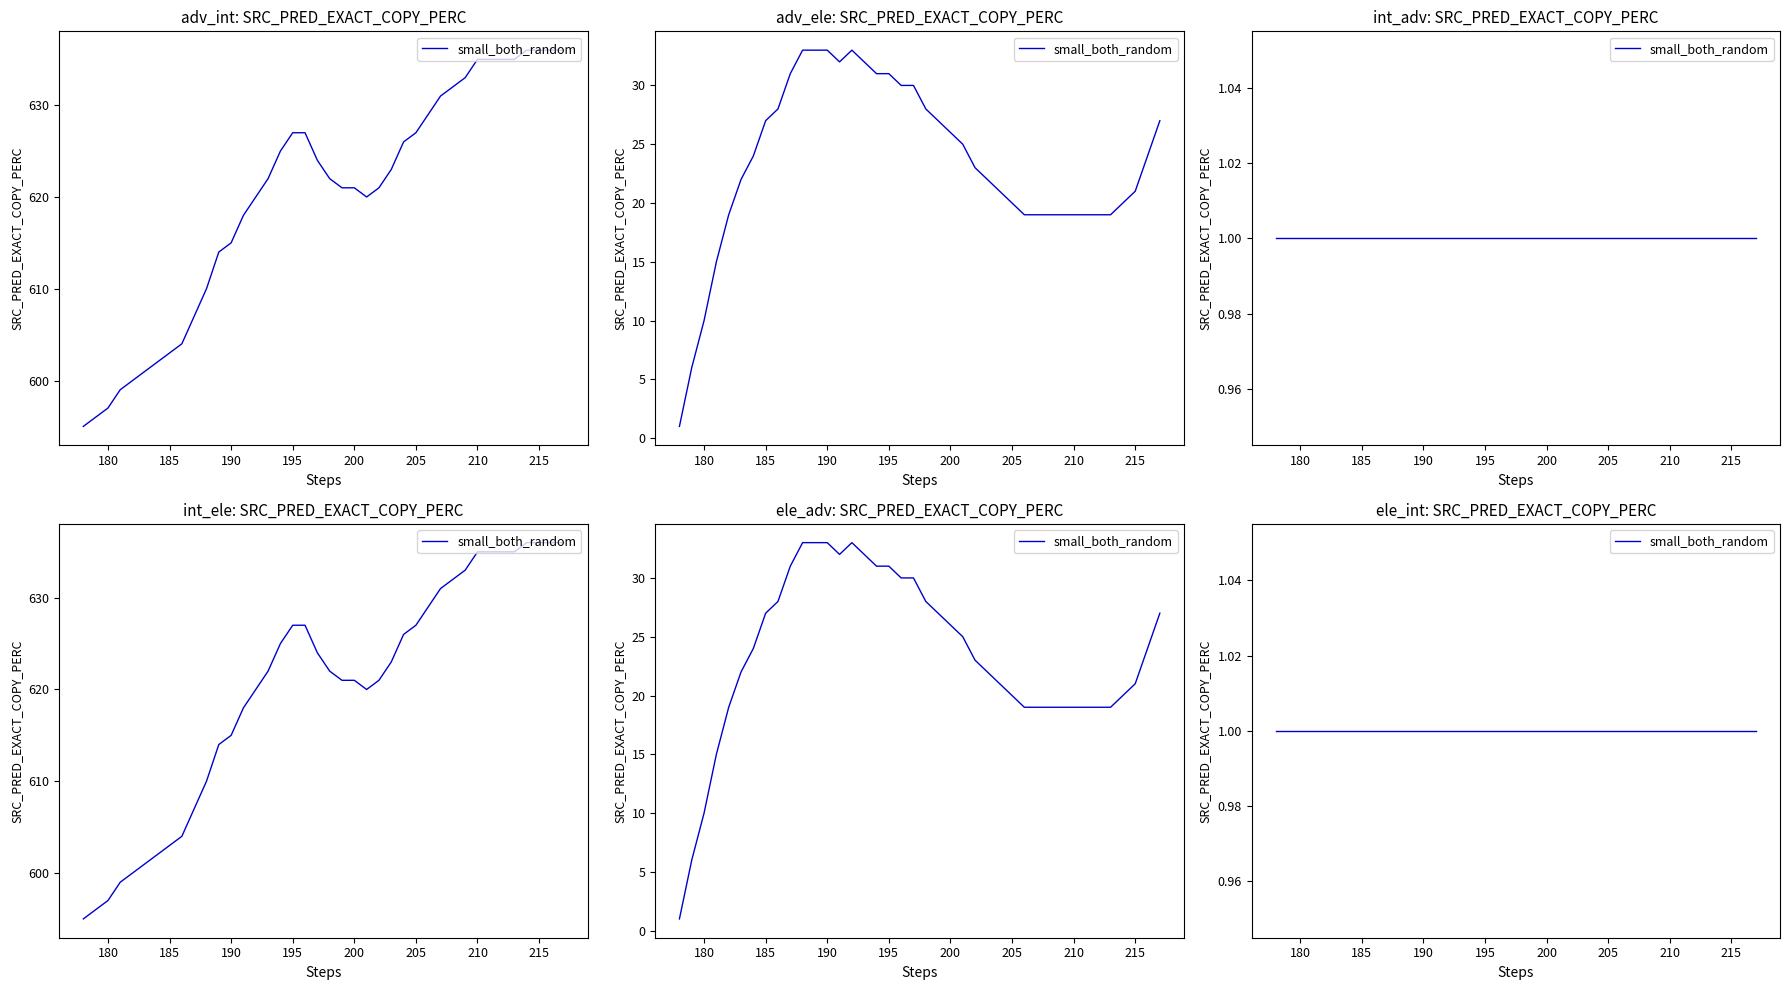

In y, how many points are lower than both neighbors (excluding endpoints)?

1